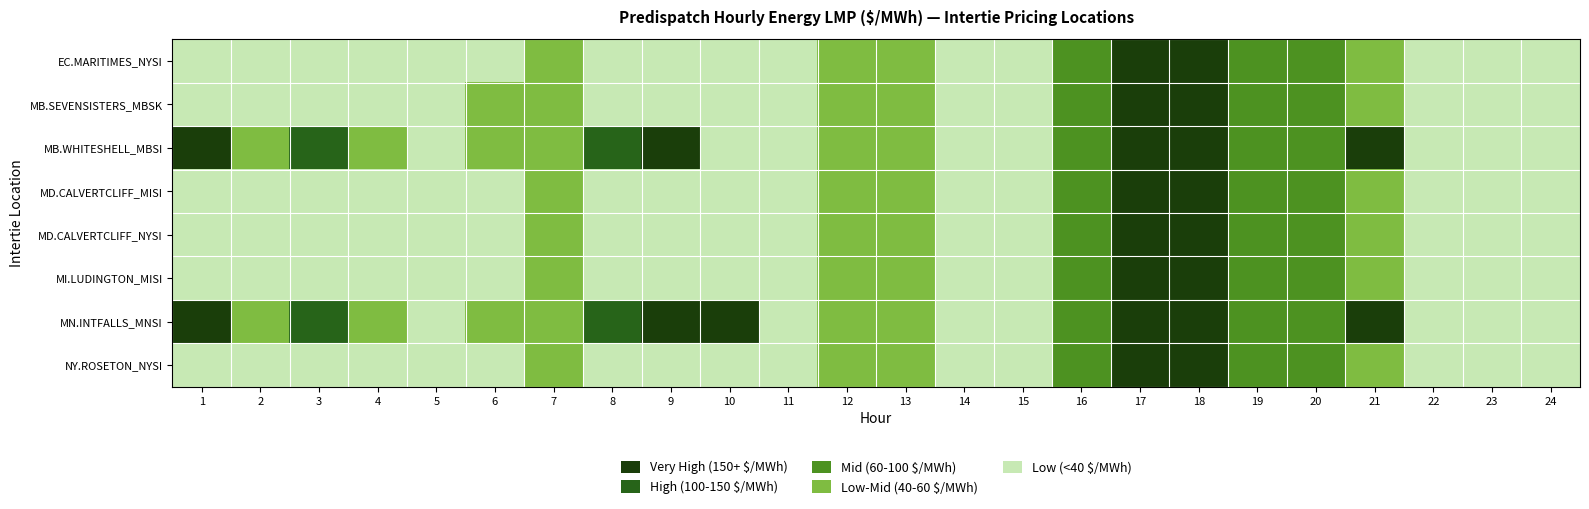

Which series changed the most between 2 and 5?

MN.INTFALLS_MNSI